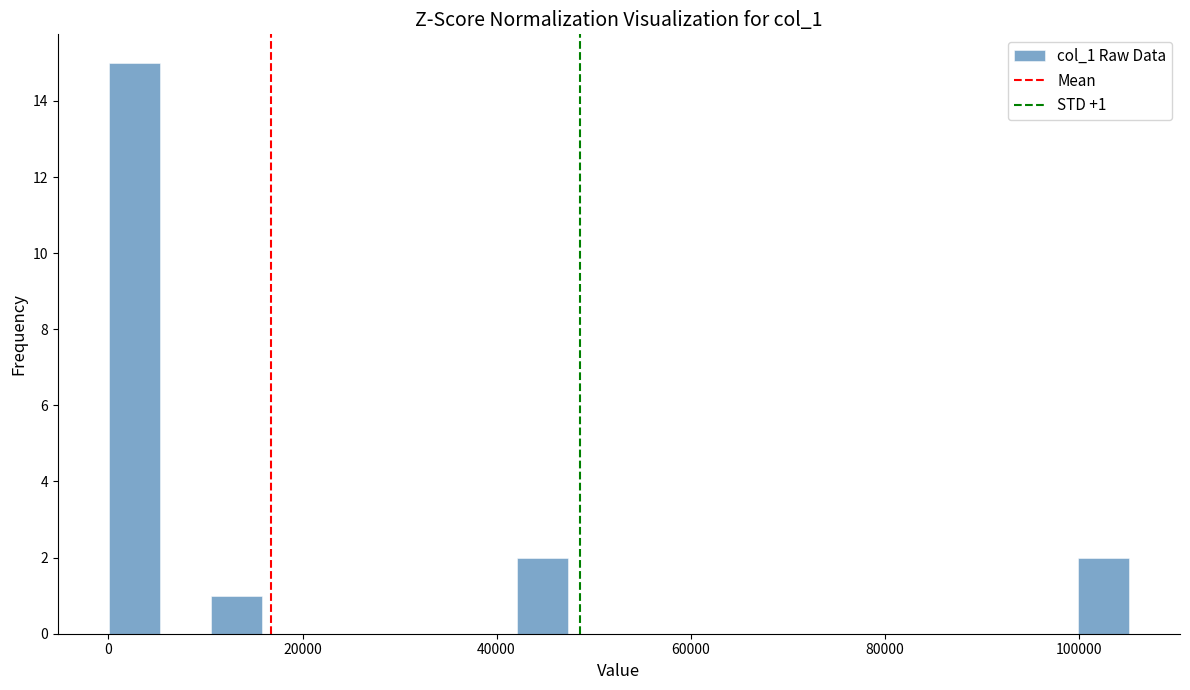

Read against the x-axis, roughly where is the centre of the tallest bar?

2000